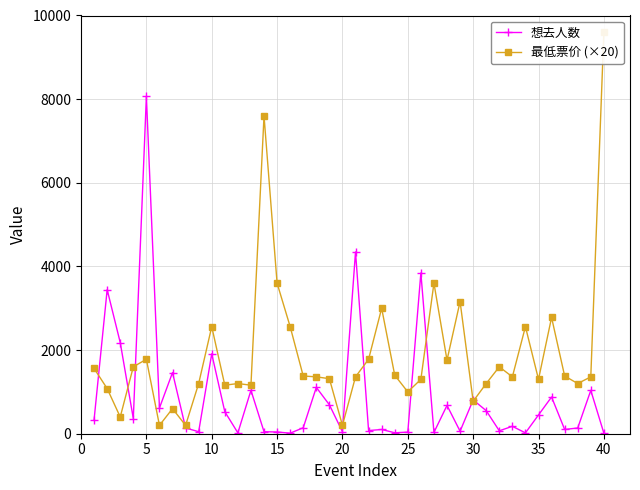

True or false: 想去人数 has more than 0 points higher than both neighbors.

True